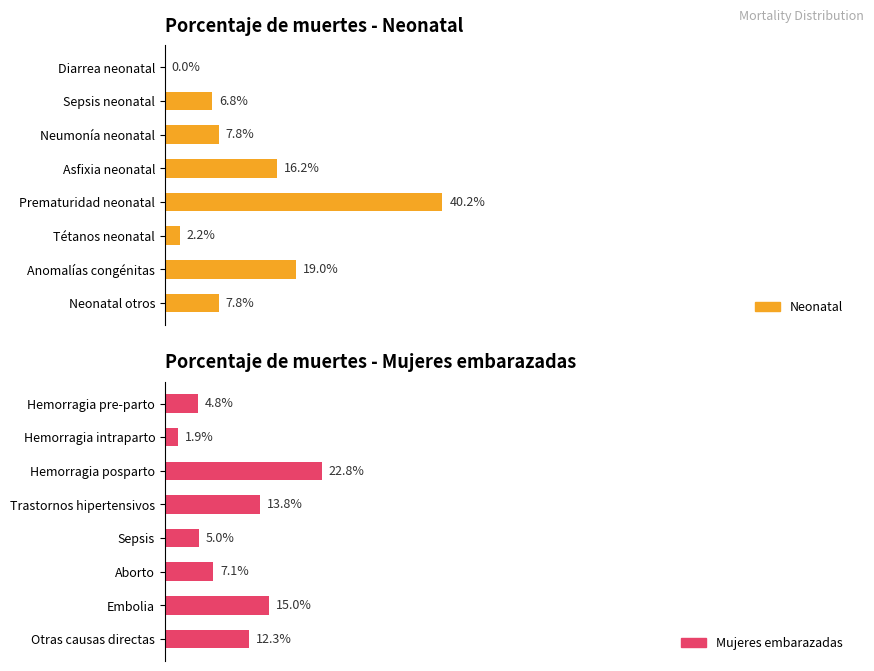

Which series has the widest spread of values?

Neonatal